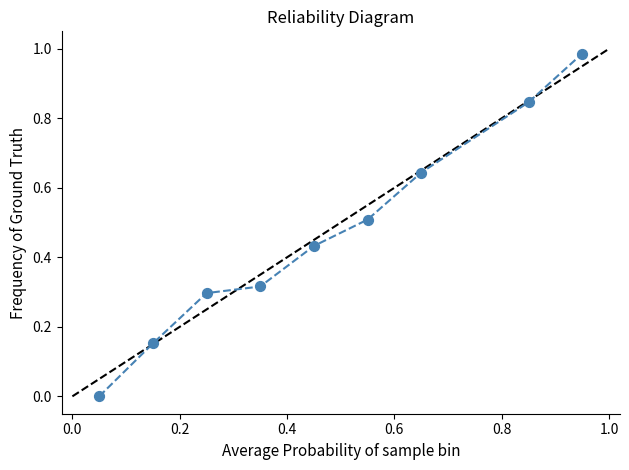

What is the range of X values (max minus min)?

0.9